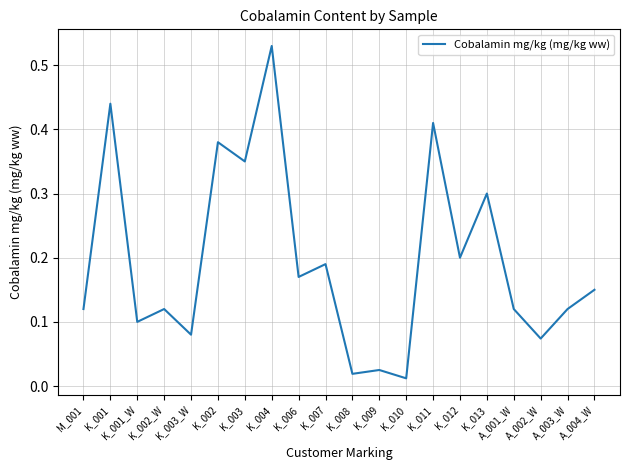

At which category does the chart reach its peak across all series?

K_004